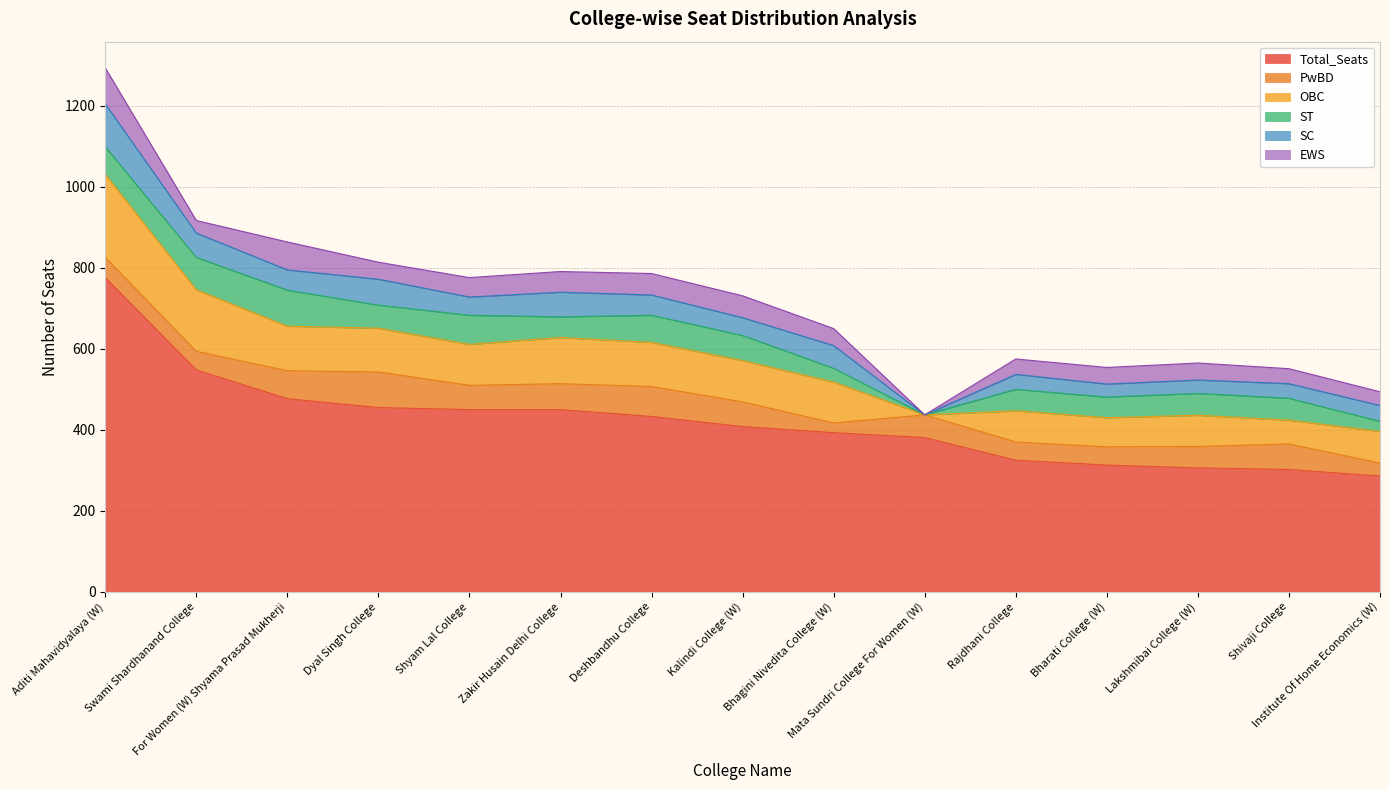

Does the chart have visible grid lines?

Yes